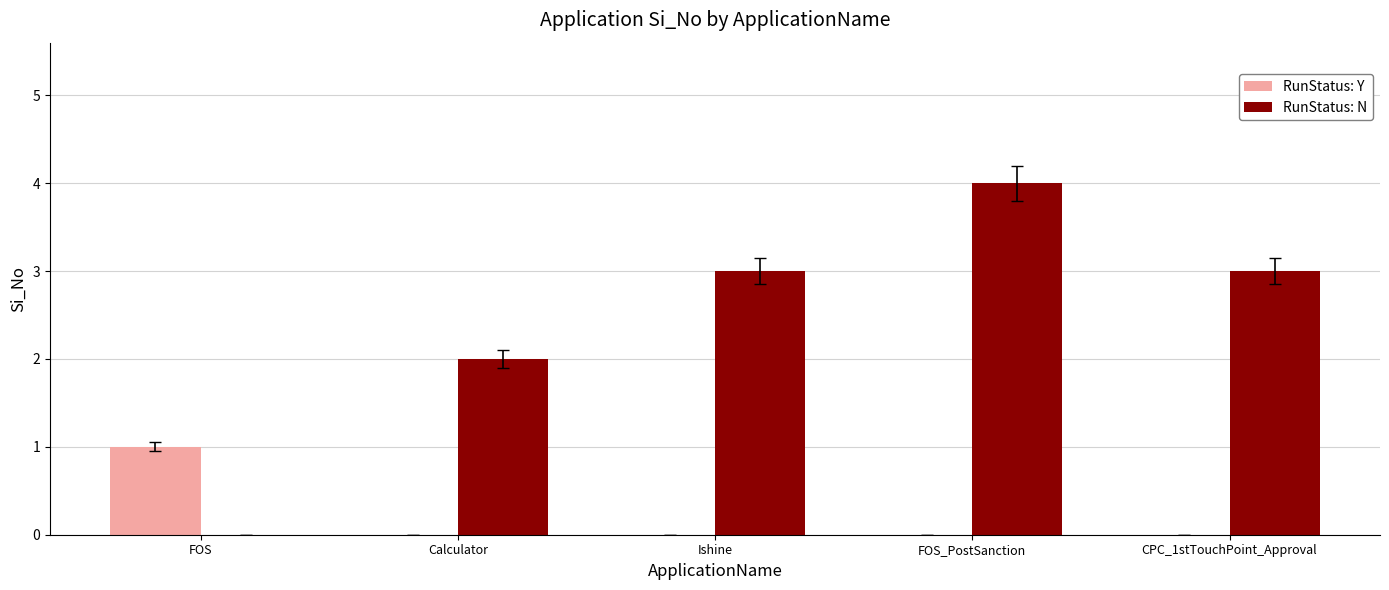

Reading right to left, transcribe all the data shown in this chart.

RunStatus: Y: 0	0	0	0	1
RunStatus: N: 3	4	3	2	0